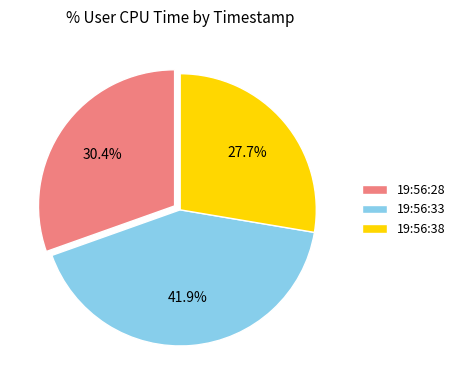

Between 19:56:28 and 19:56:38, which is larger?

19:56:28